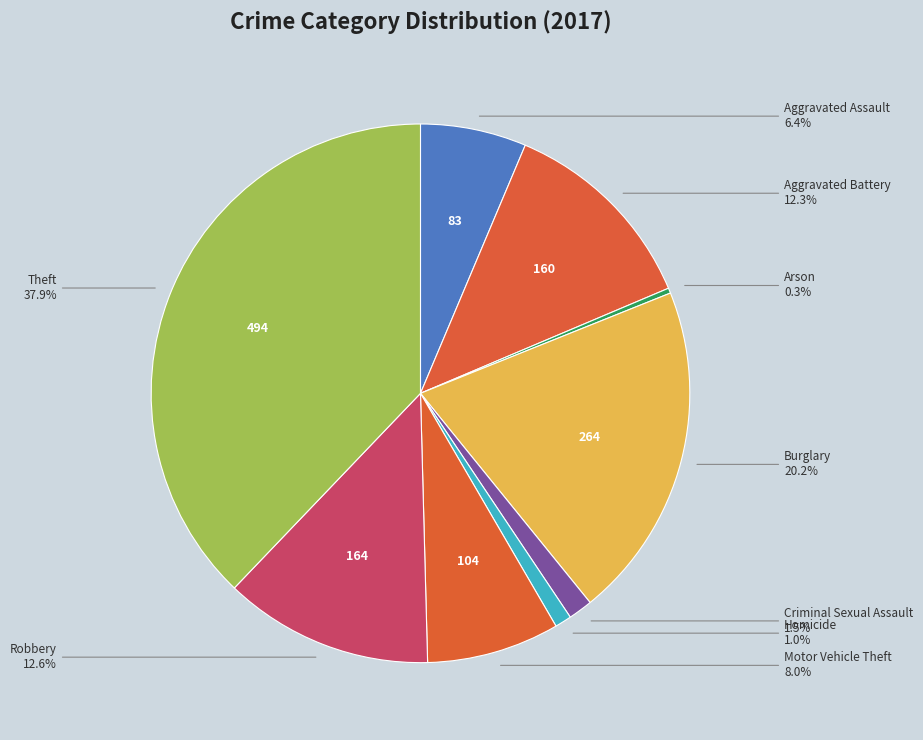

Which slice is the largest?

Theft